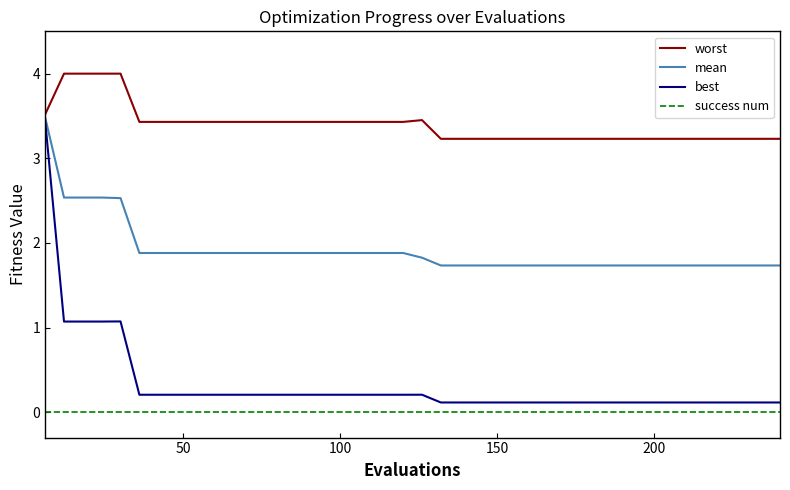

Which series has the largest total across all categories?

worst